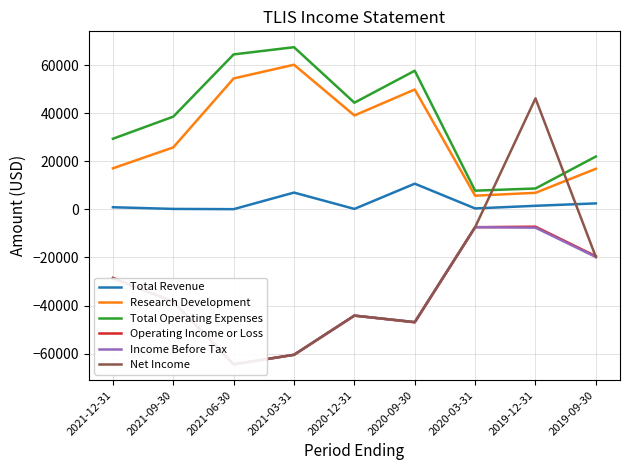

What is the maximum value for Net Income?

46200